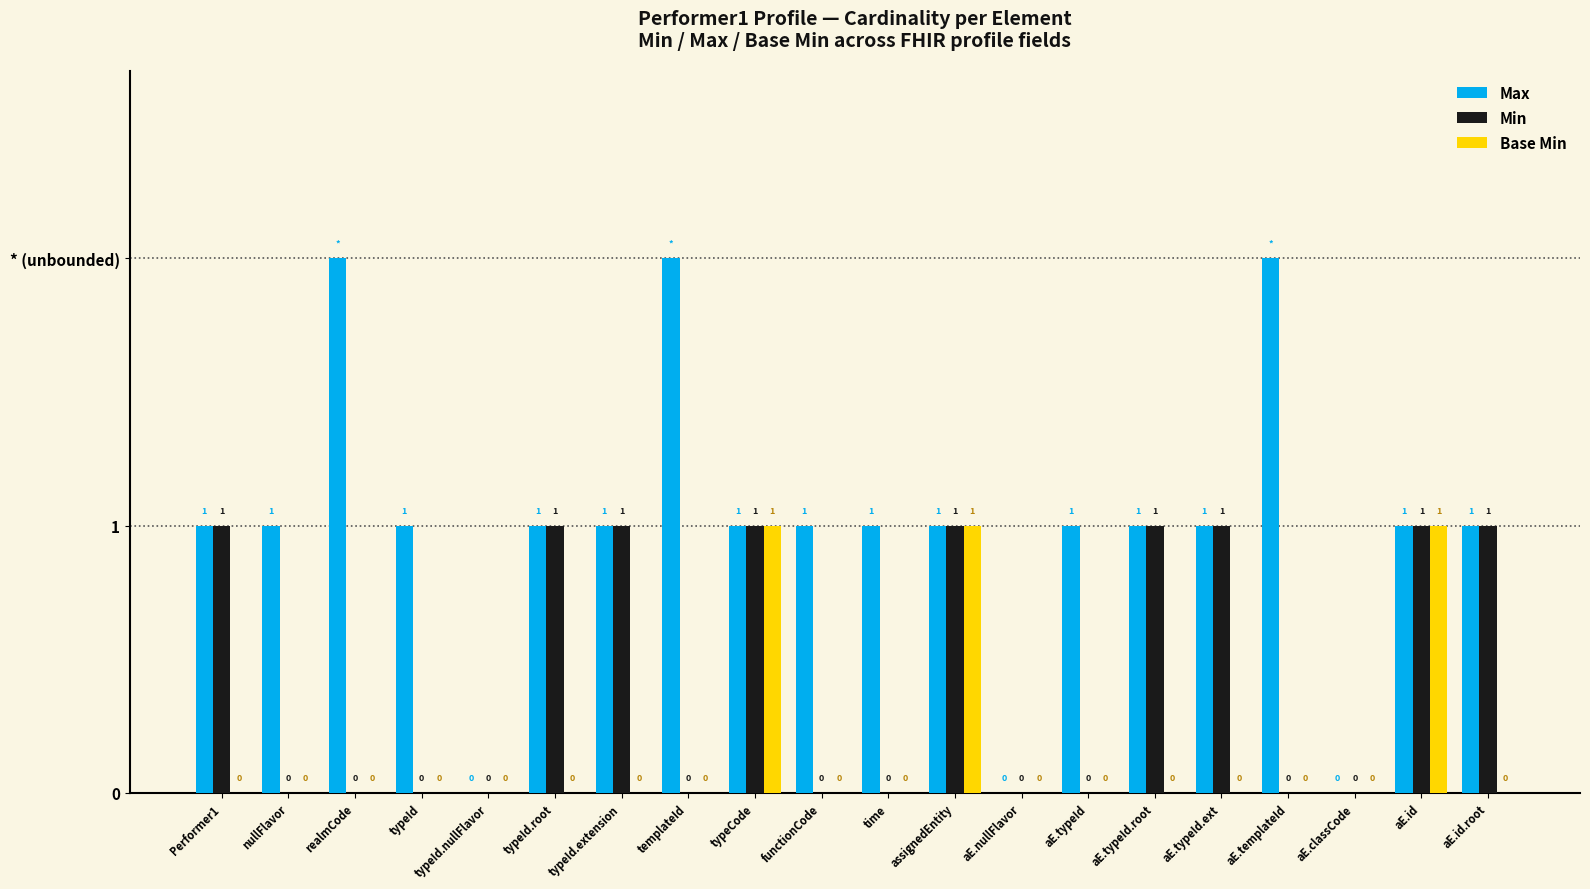

What is the total value across all series at aE.typeId?

1